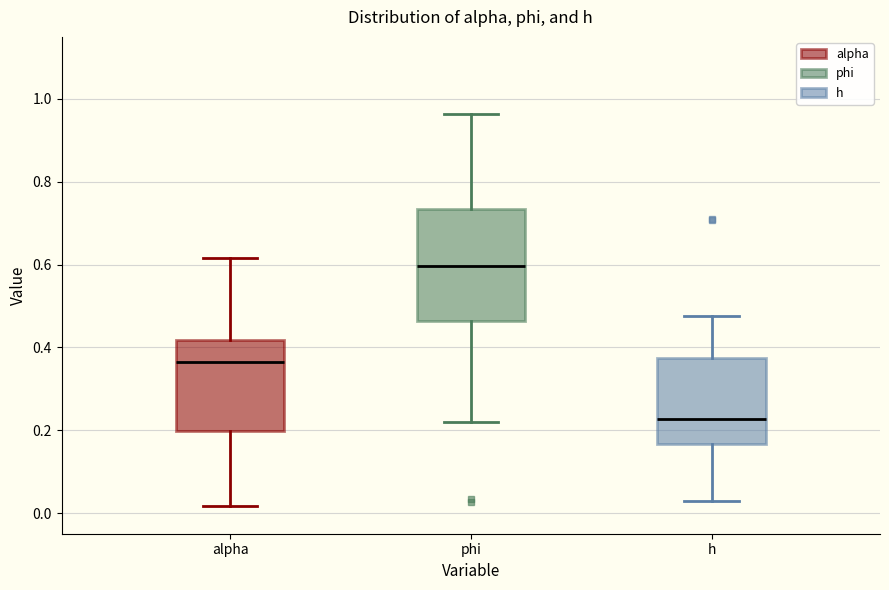

Reading left to right, read every box against the y-axis: the position of its median line, the range the box covers, and the ends of its whiskers. The values are not printed on the chart, so give them approximately, as read against the axis.

alpha: median 0.36, box 0.20 to 0.42, whiskers 0.02 to 0.62
phi: median 0.60, box 0.46 to 0.74, whiskers 0.22 to 0.96
h: median 0.22, box 0.16 to 0.38, whiskers 0.02 to 0.48